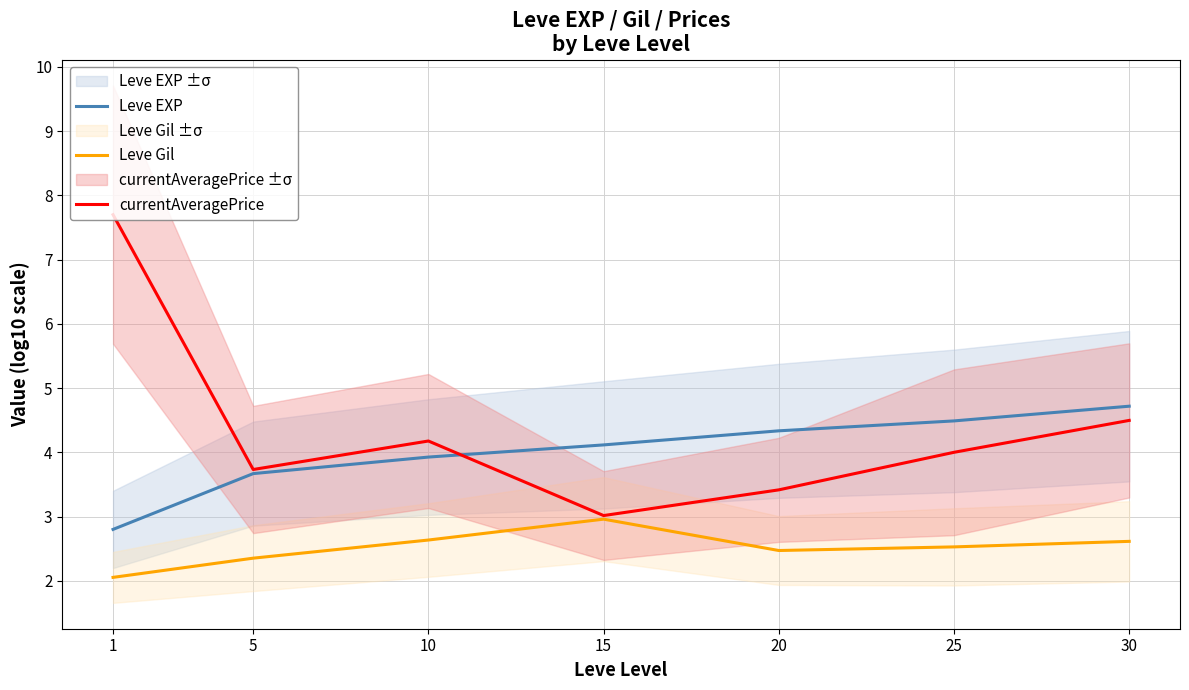

Rank the series by their average value, from lowest to highest.

Leve Gil, Leve EXP, currentAveragePrice